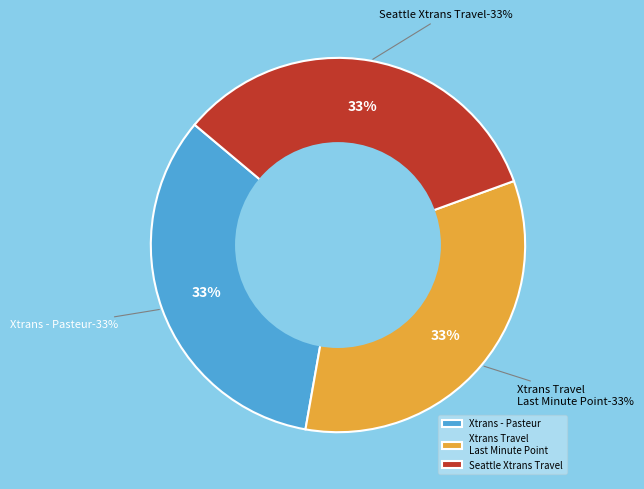

How many segments does this pie chart have?

3